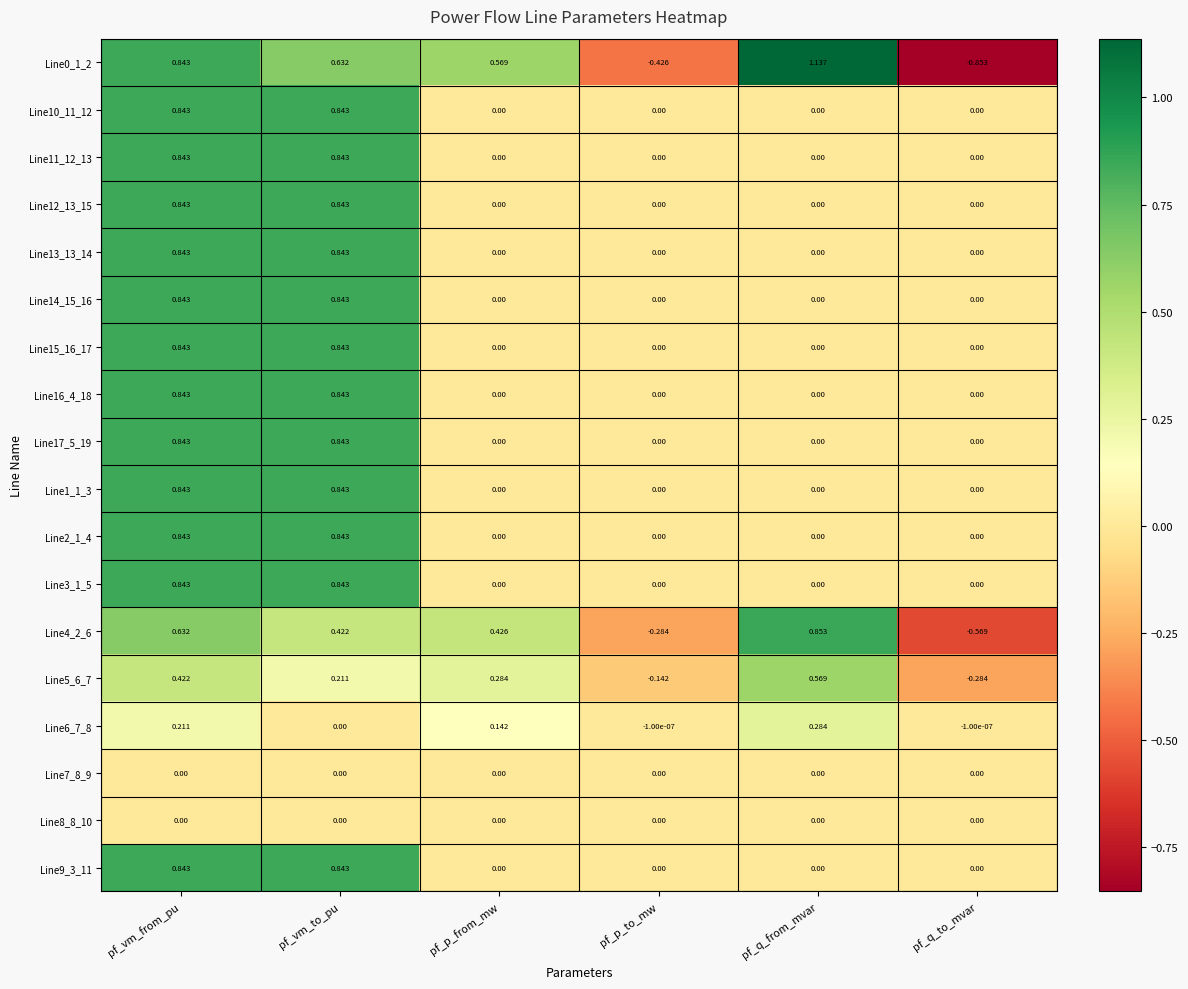

Is the value of Line7_8_9 at pf_p_to_mw greater than the value of Line13_13_14 at pf_vm_to_pu?

No